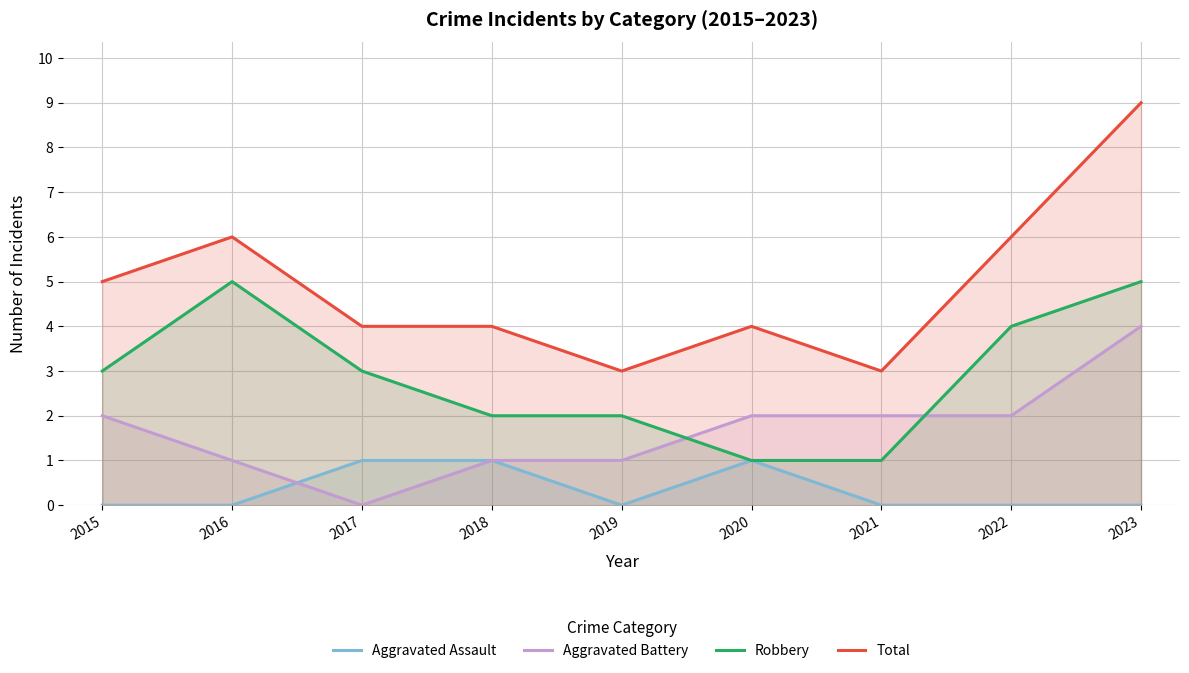

What are all the series names shown in the legend?

Aggravated Assault, Aggravated Battery, Robbery, Total